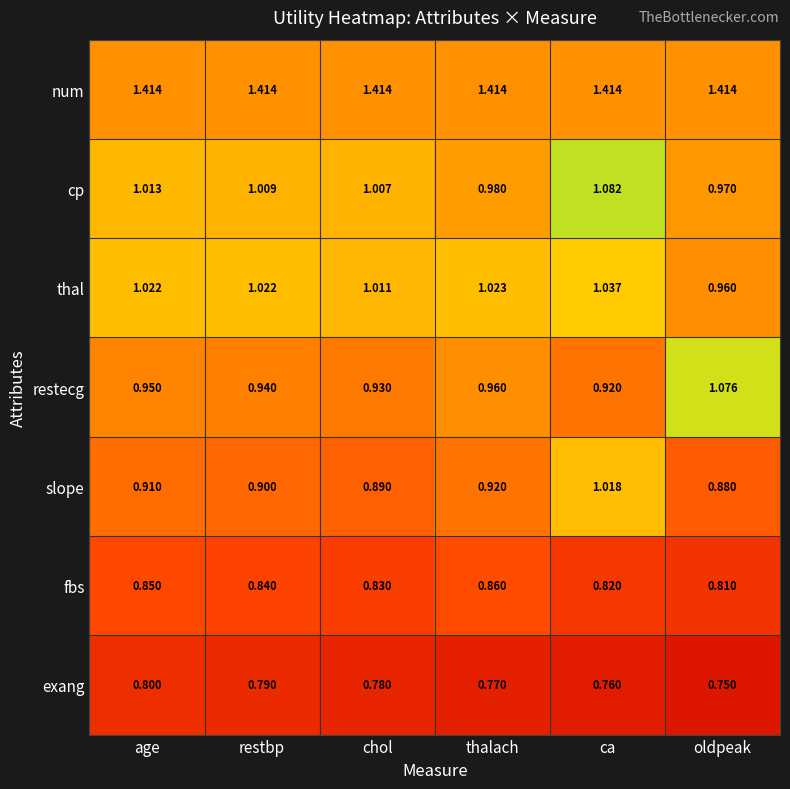

At which label does cp first exceed 1?

age